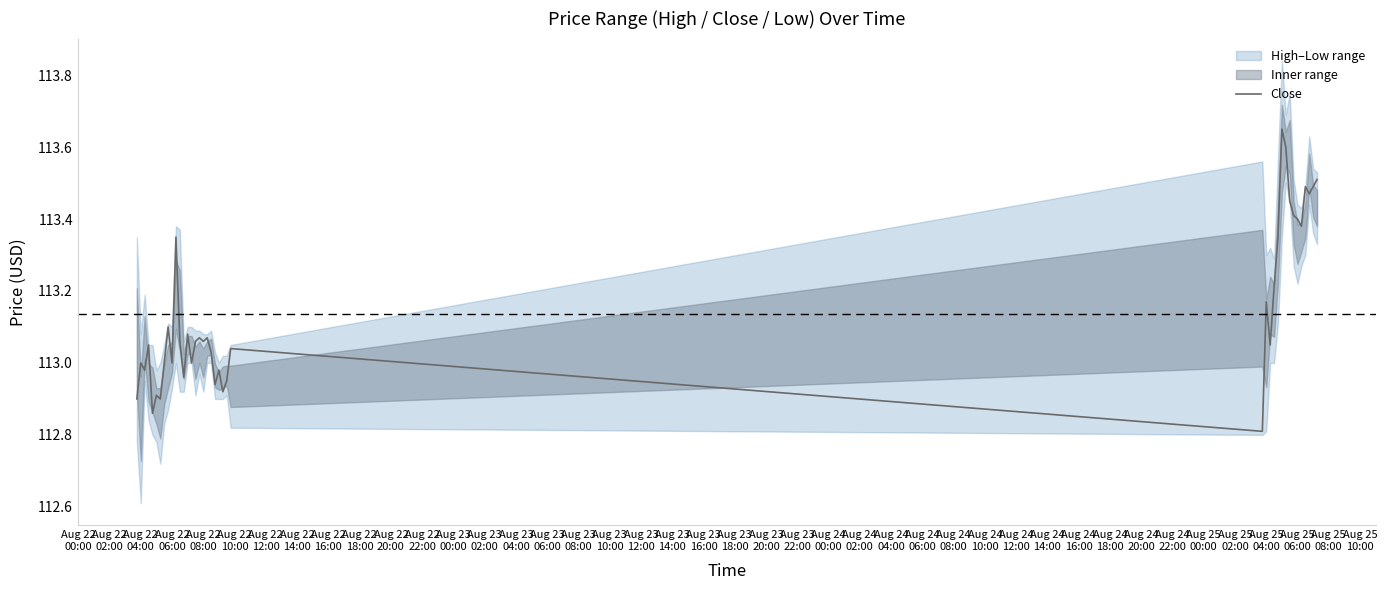

What is the lowest value of the Close series?

112.8